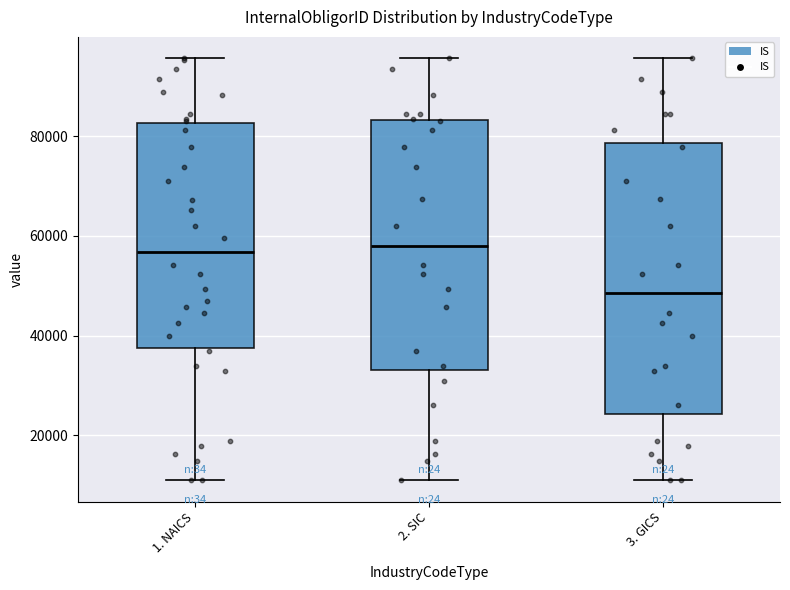

Which box has the lowest median line?

3. GICS